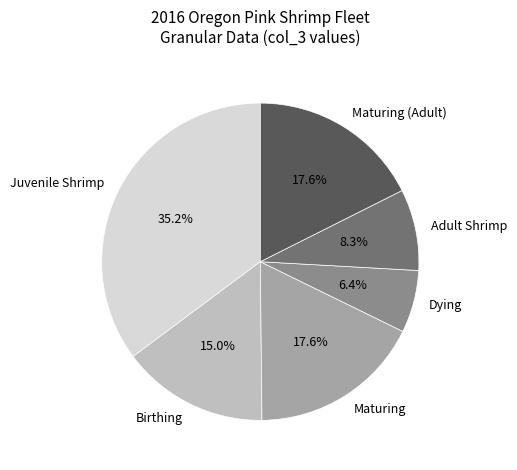

To the nearest percent, what is the difference between the largest and smallest slice percentages?

29%